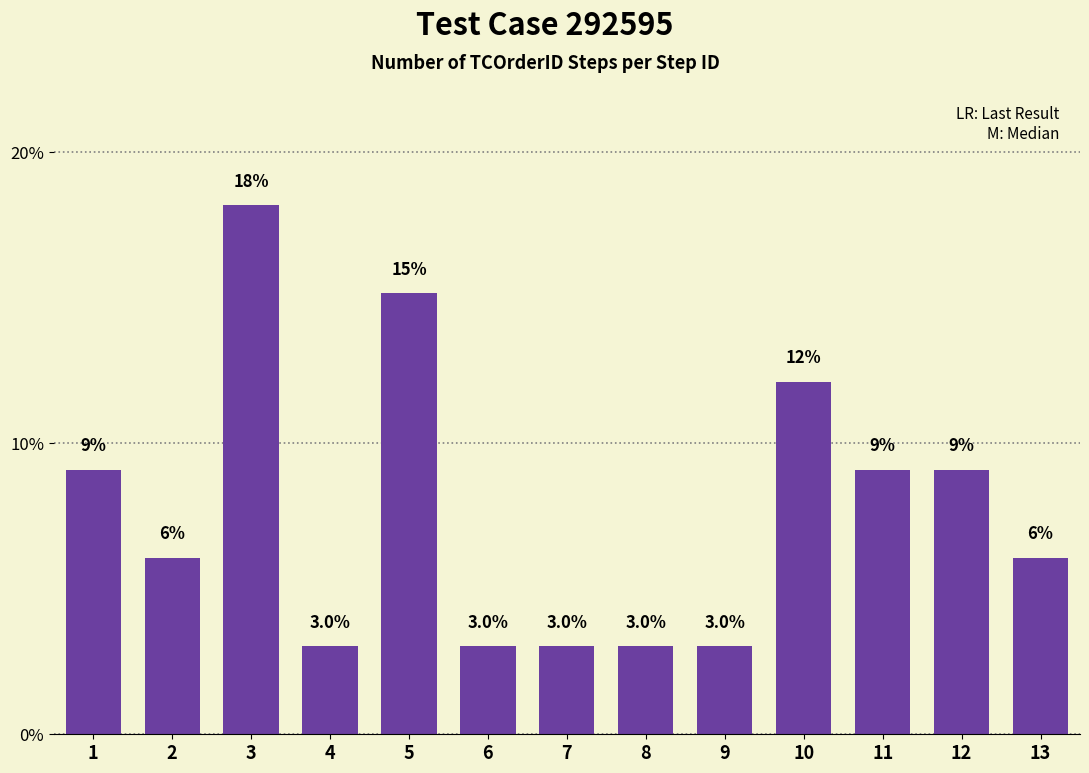

What is the average value?

7.7